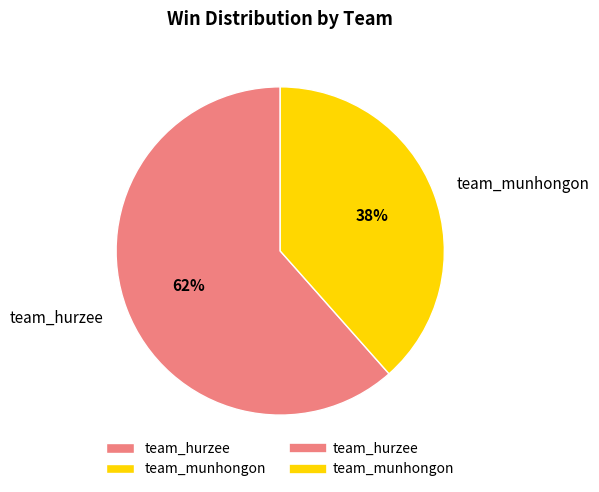

To the nearest percent, what percentage of the pie is team_munhongon?

38%